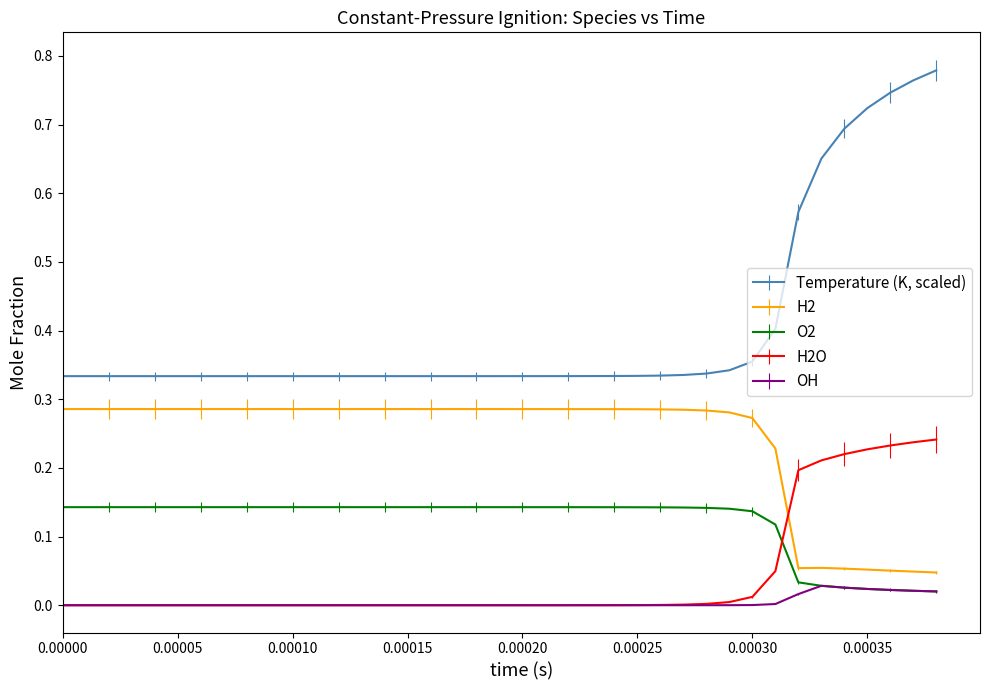

True or false: H2O and O2 intersect in this chart.

True